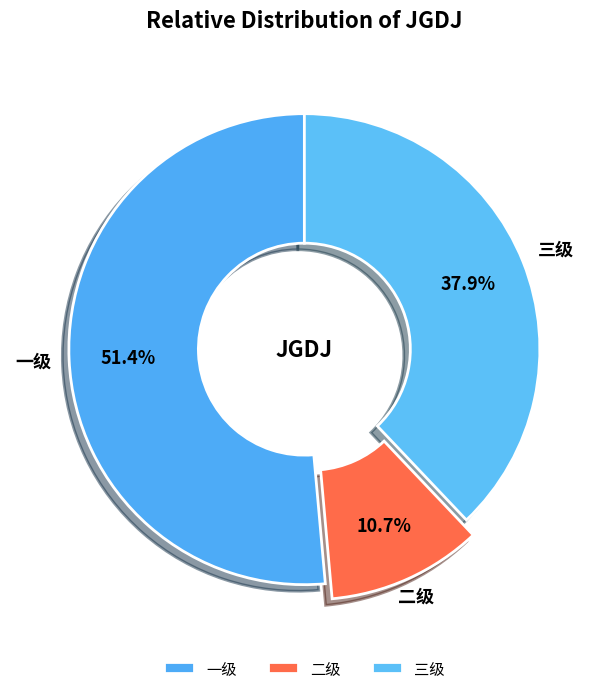

To the nearest percent, what is the combined percentage of 一级 and 二级?

62%